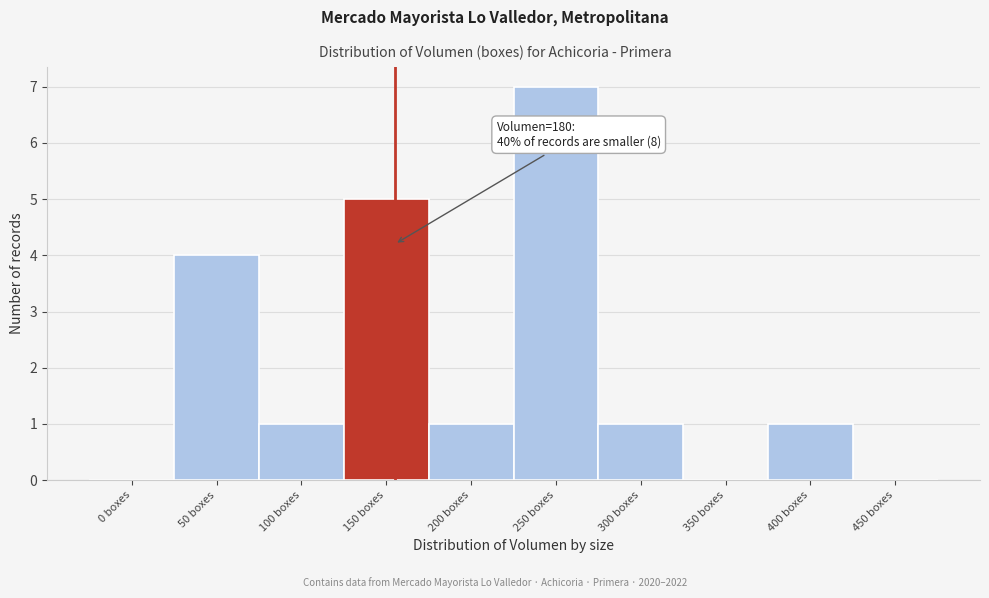

Reading left to right, transcribe all the data shown in this chart.

0 boxes=0	50 boxes=4	100 boxes=1	150 boxes=5	200 boxes=1	250 boxes=7	300 boxes=1	350 boxes=0	400 boxes=1	450 boxes=0